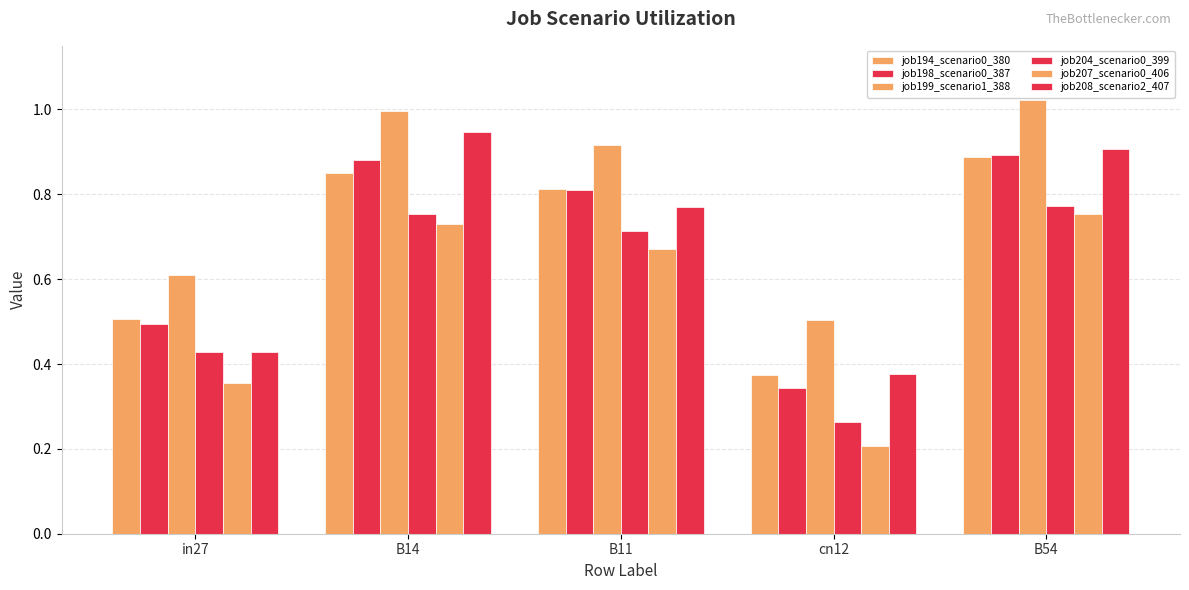

What is the average value of the job194_scenario0_380 series?

0.7